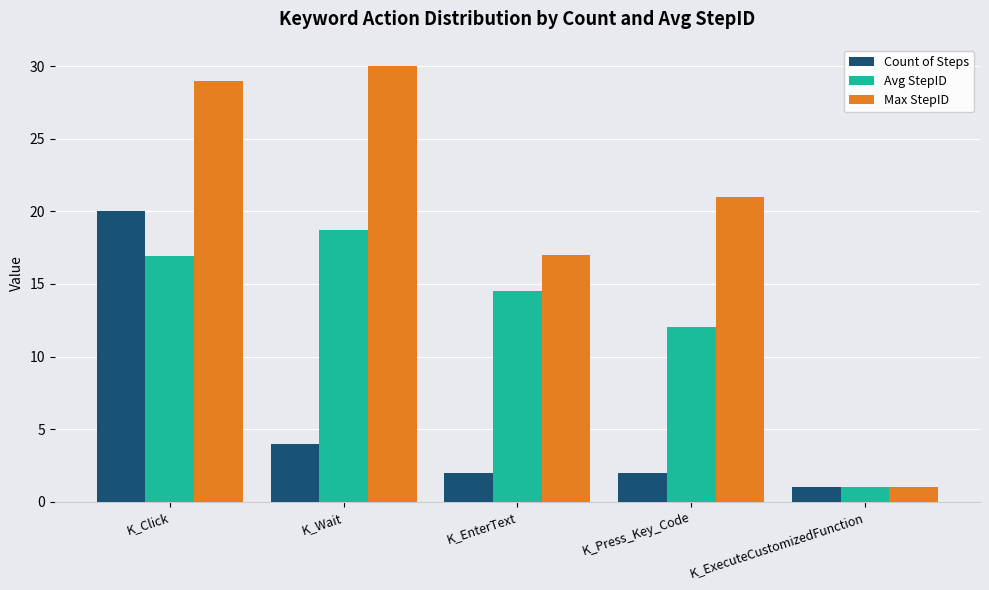

What is the label of the 3rd bar from the right?

K_EnterText